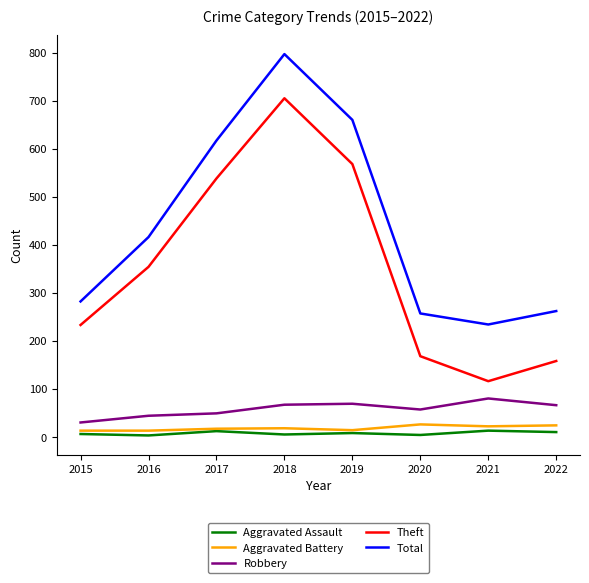

True or false: Aggravated Assault and Robbery intersect in this chart.

False